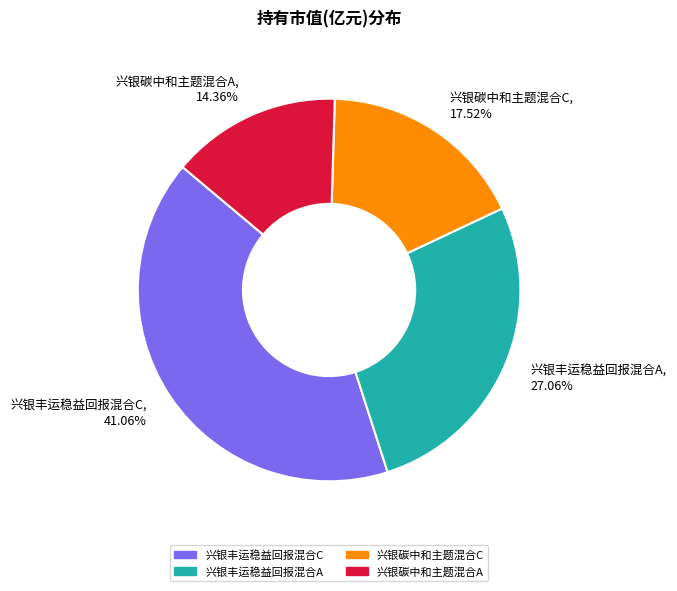

Is 兴银丰运稳益回报混合A the majority of the pie?

No